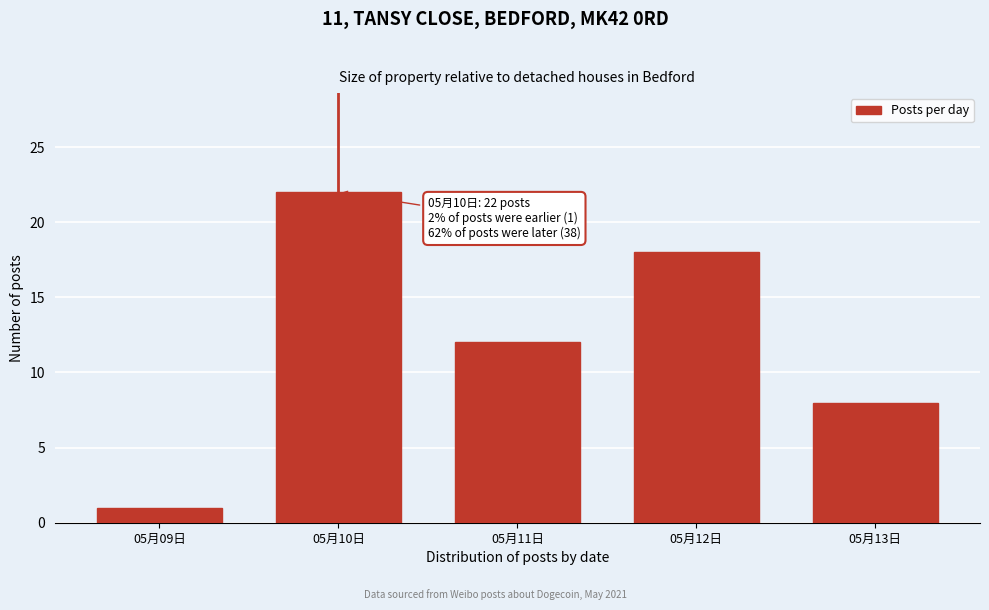

Reading right to left, what are all the values shown in this chart?

8	18	12	22	1